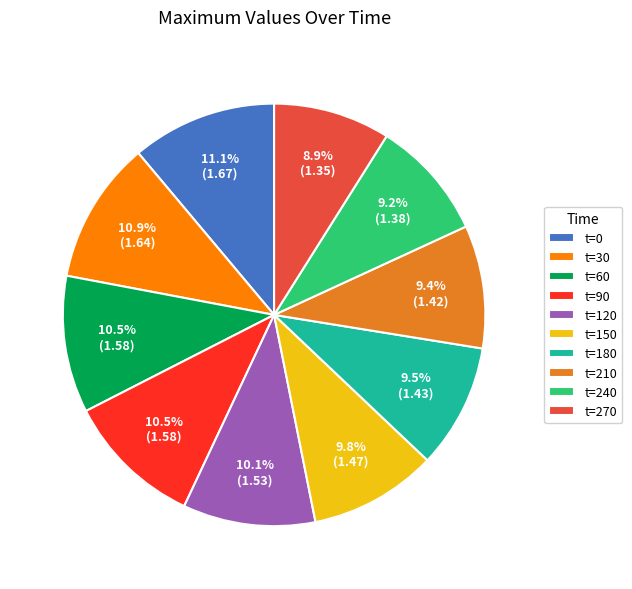

Approximately how many times larger is the value at t=150 compared to t=270?

1.1